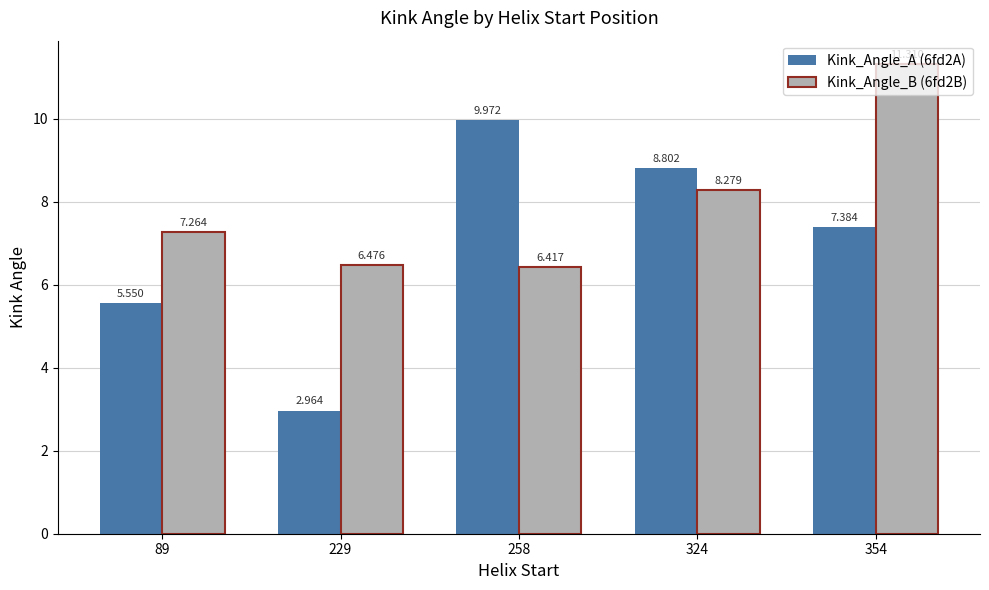

Between 89 and 229, which series saw the biggest shift?

Kink_Angle_A (6fd2A)